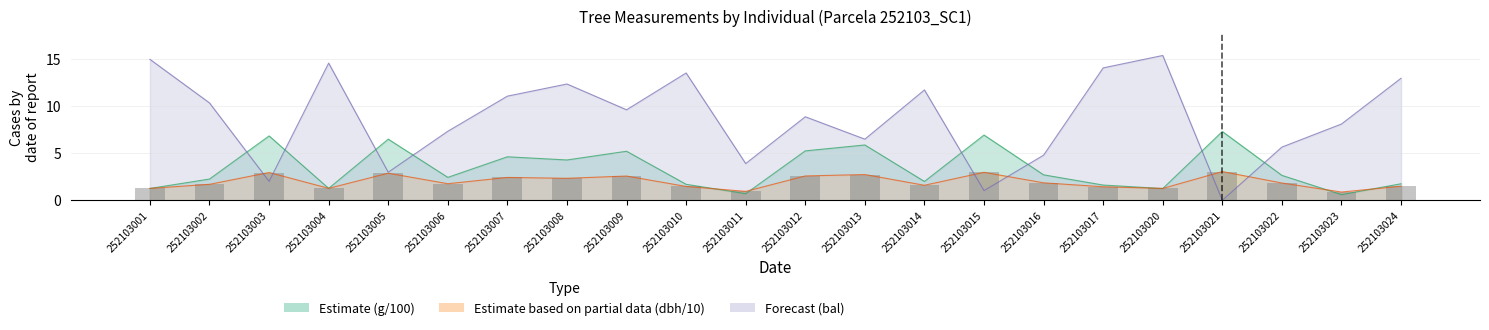

What is the difference between the maximum and minimum values?

2.2